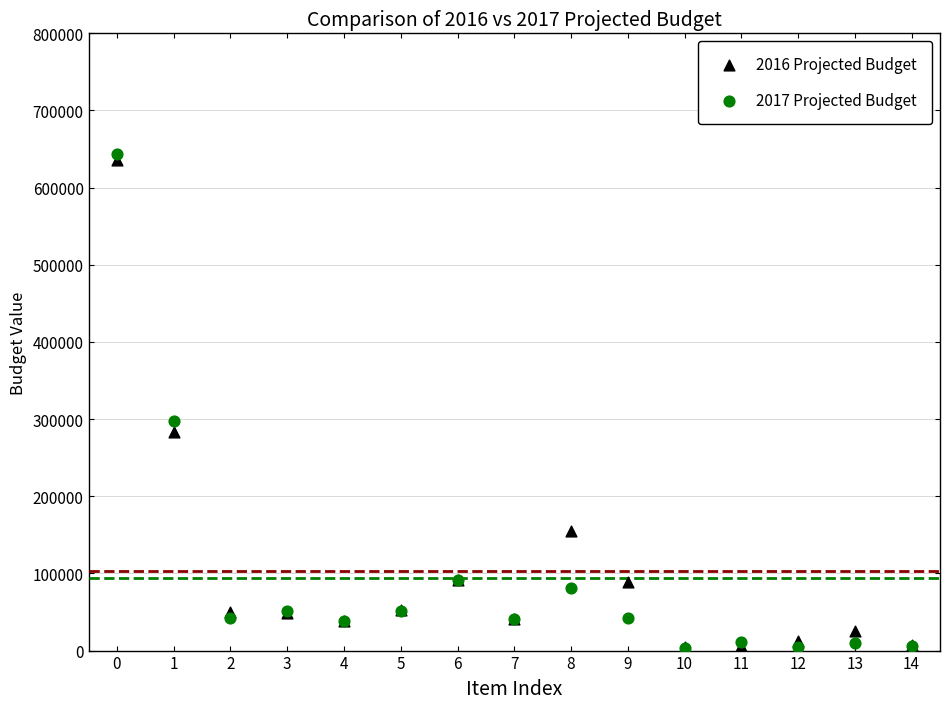

Across all series, what Y value is closest to 323328?

297519.7